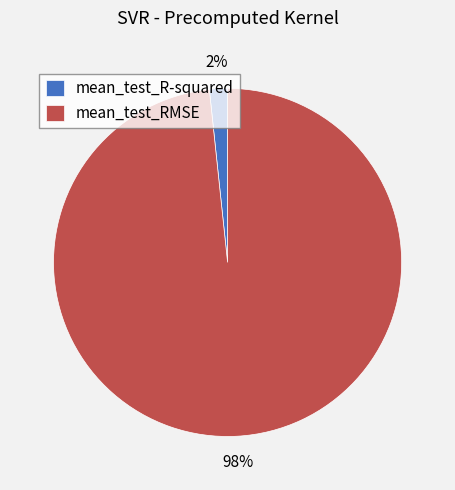

To the nearest percent, what is the average slice percentage?

50%